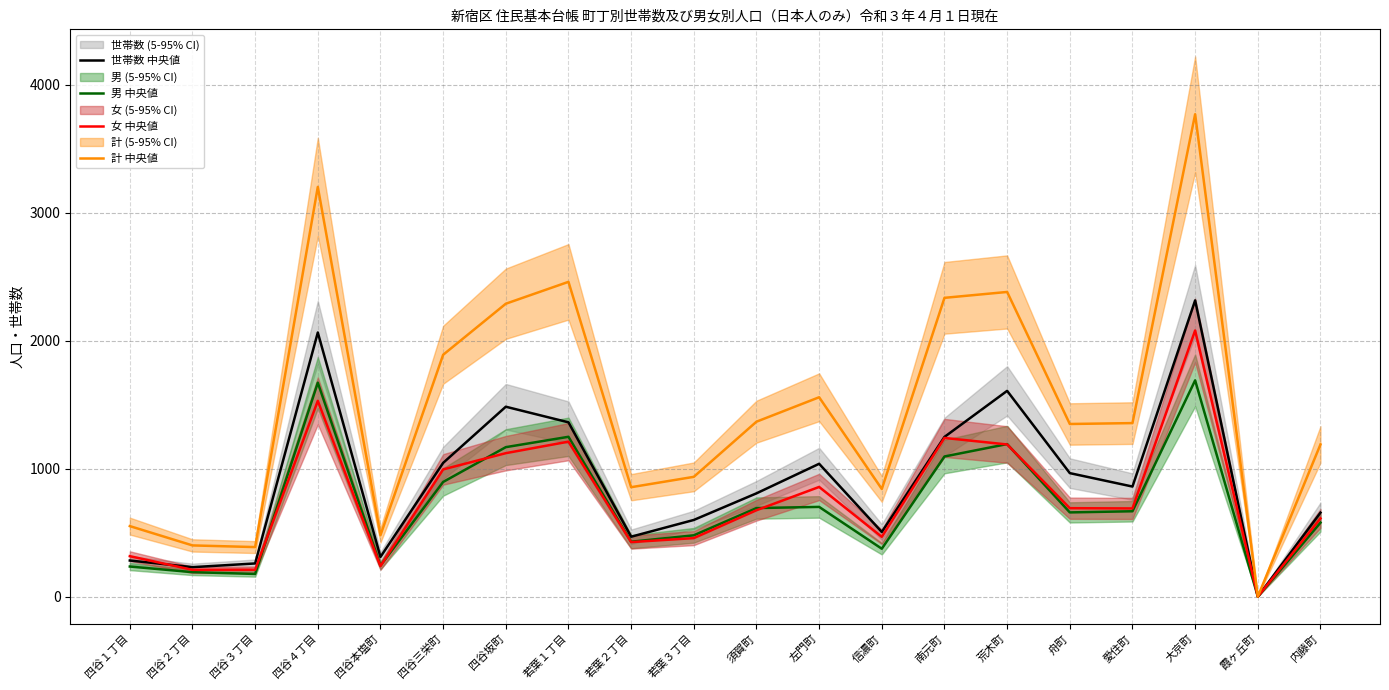

How many lines are shown in the chart?

4